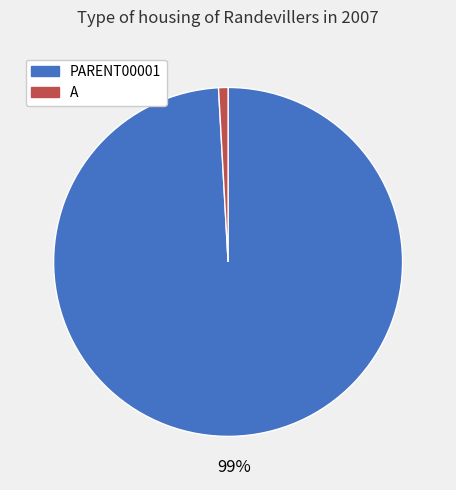

Which has a higher value, PARENT00001 or A?

PARENT00001